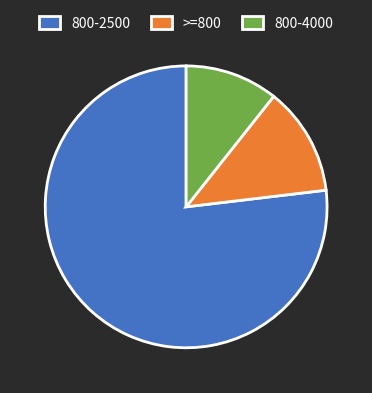

The 800-2500 slice represents 1% of the pie. True or false?

False